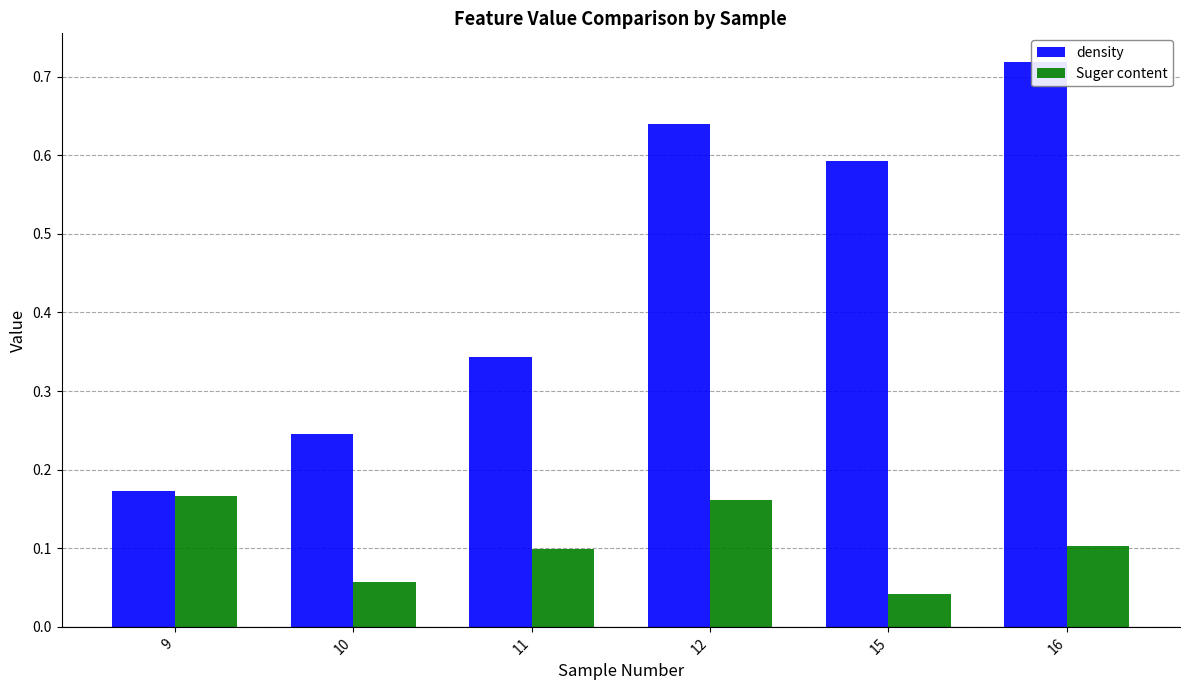

At how many categories does at least one series exceed 0?

6